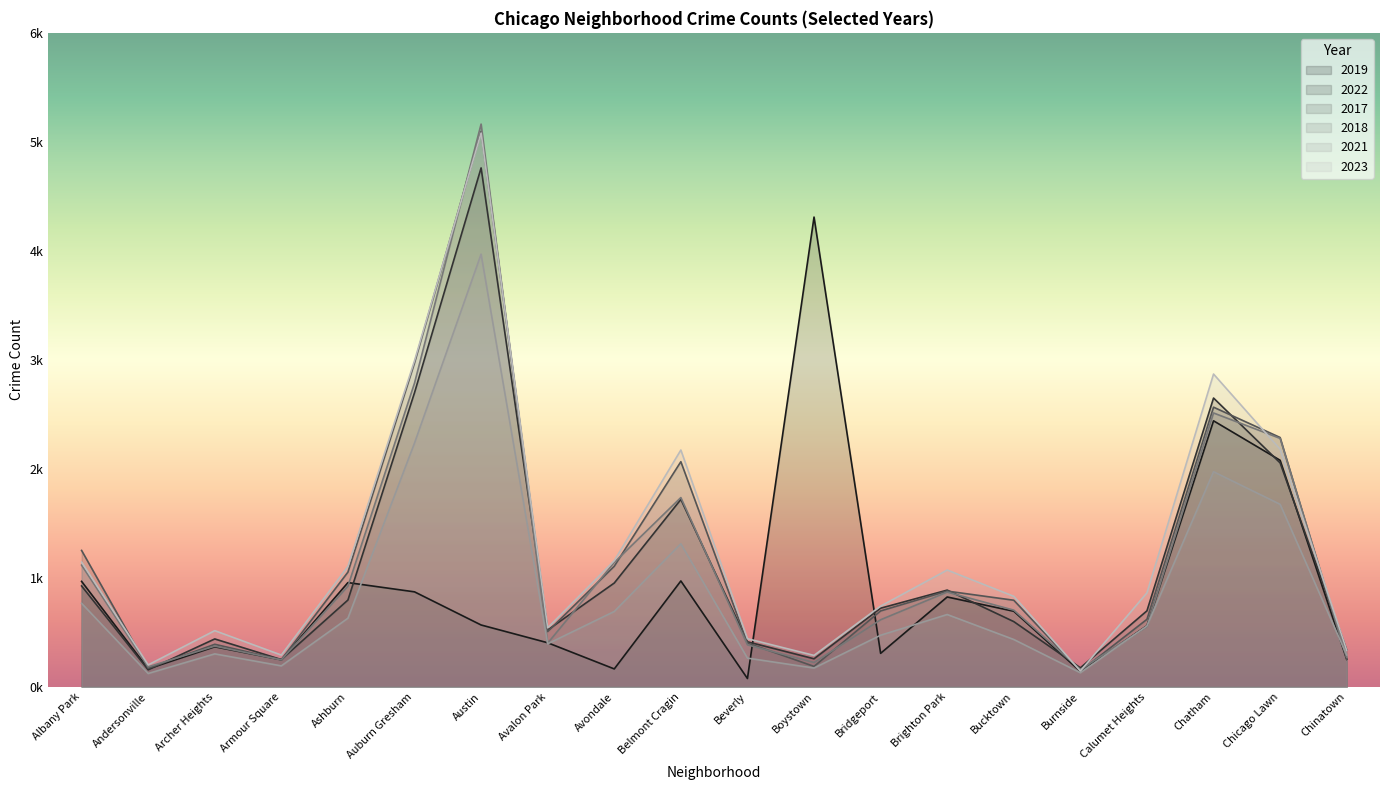

How many values in the 2022 series exceed 722?

9